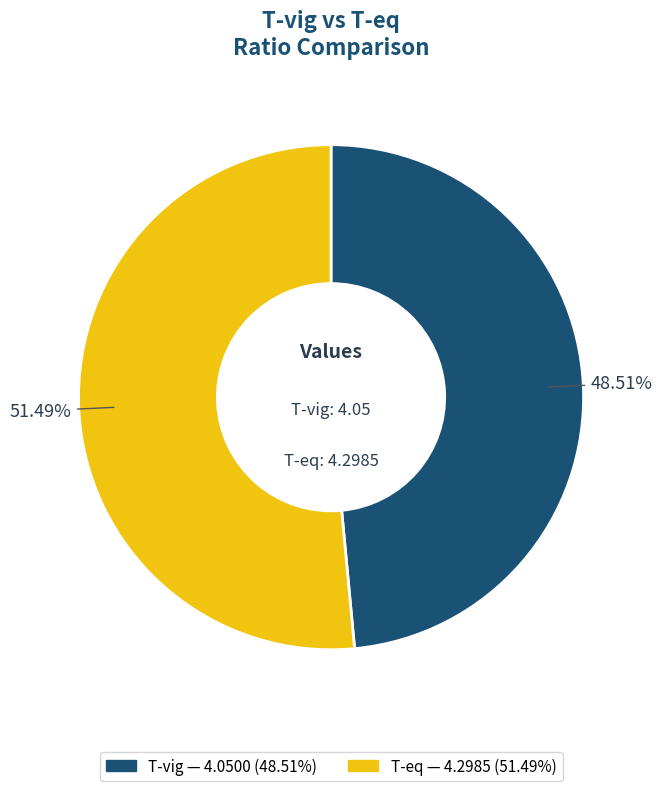

What is the ratio of the value at T-vig to the value at T-eq?

0.9